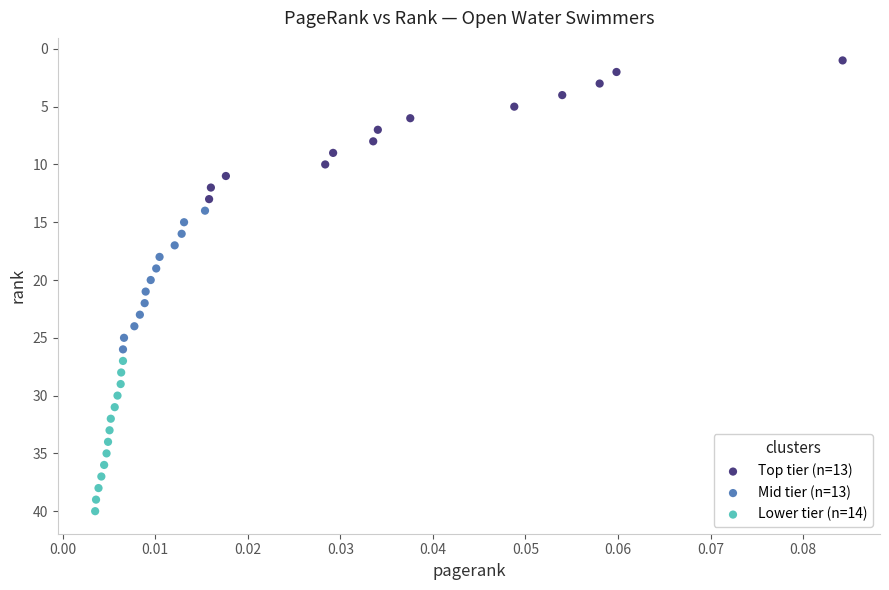

Which series contains the lowest Y value?

Top tier (n=13)